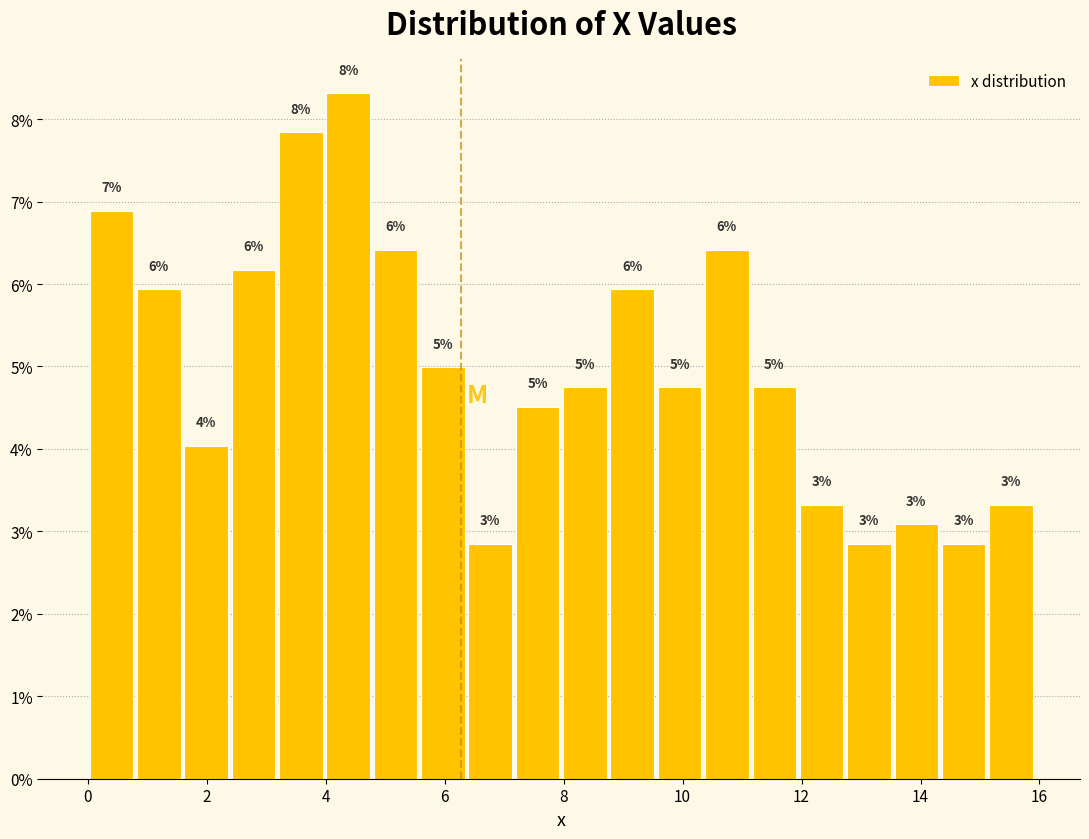

Around what value on the x-axis is the tallest bar? Give the approximate position of its centre, as read against the axis.

4.4